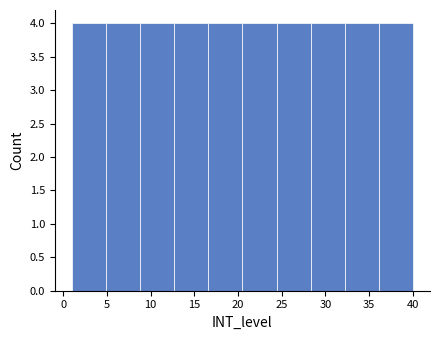

Reading left to right, list every bar in this chart as the range it spans on the x-axis followed by its height. Neither the bar edges nor the heights are printed on the chart, so give them approximately, as read against the axes.

1.0 to 4.9: 4
4.9 to 8.8: 4
8.8 to 12.7: 4
12.7 to 16.6: 4
16.6 to 20.5: 4
20.5 to 24.4: 4
24.4 to 28.3: 4
28.3 to 32.2: 4
32.2 to 36.1: 4
36.1 to 40.0: 4